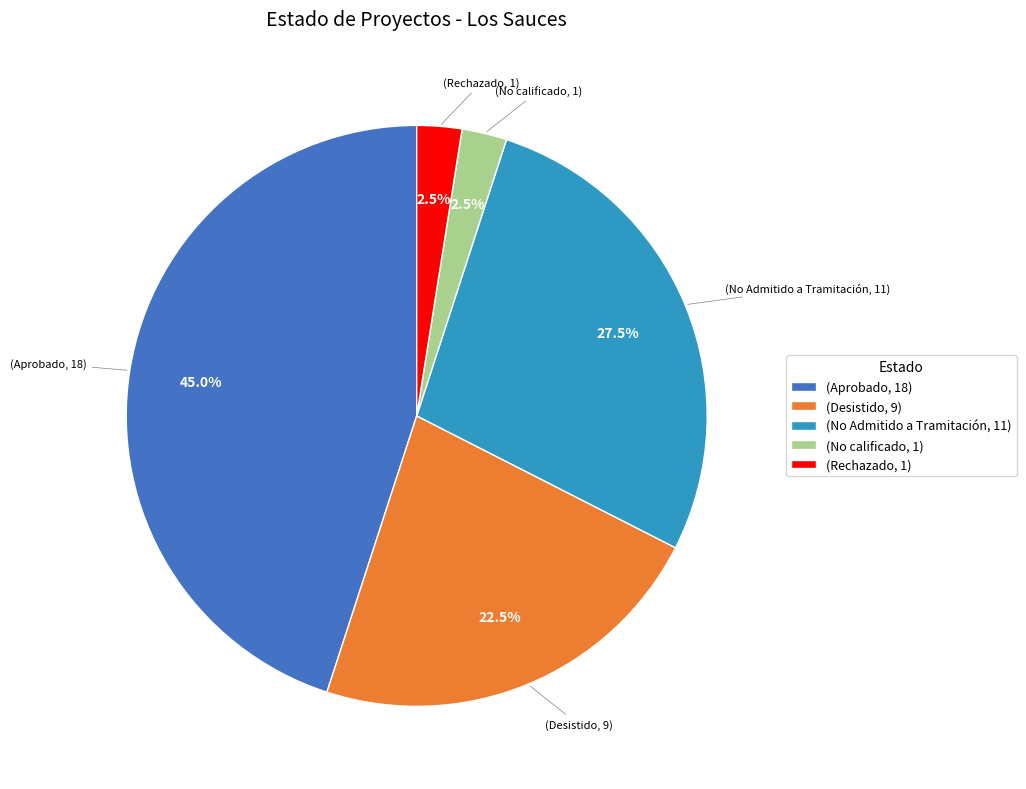

Is there any slice that represents more than half of the pie?

No